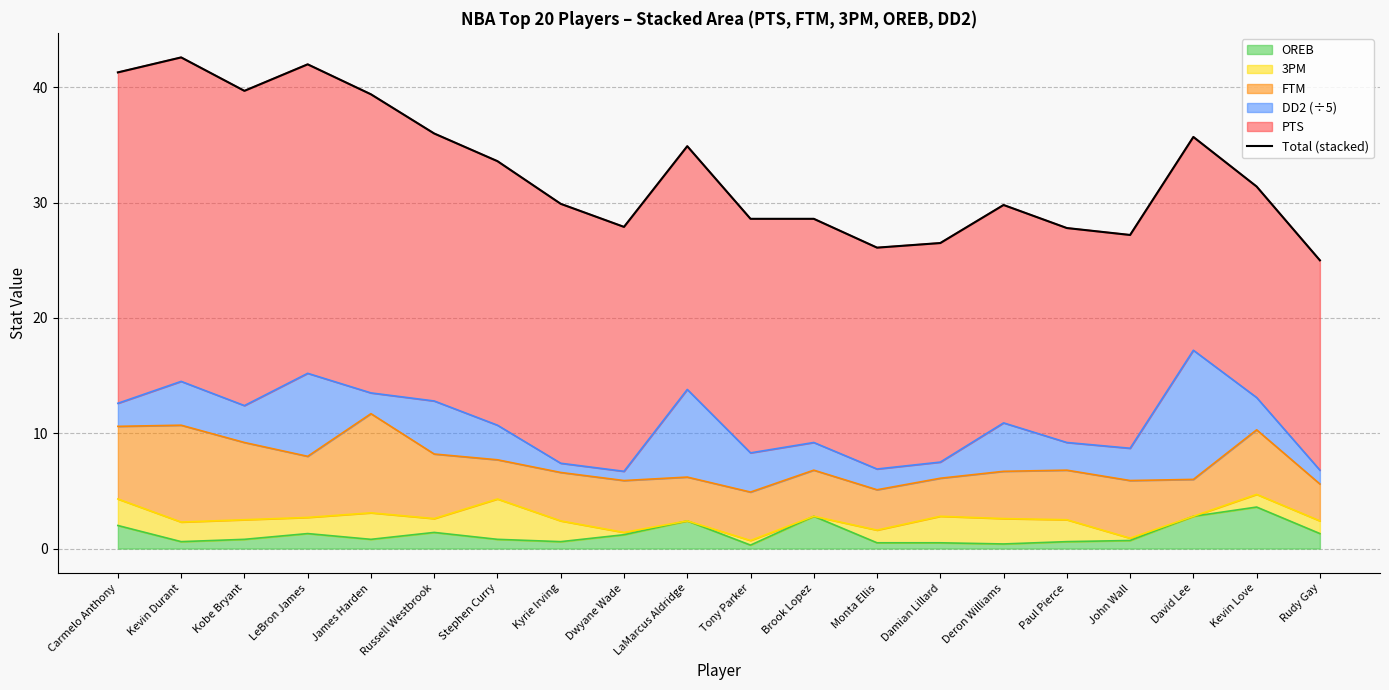

What position from the right is Kevin Love?

2